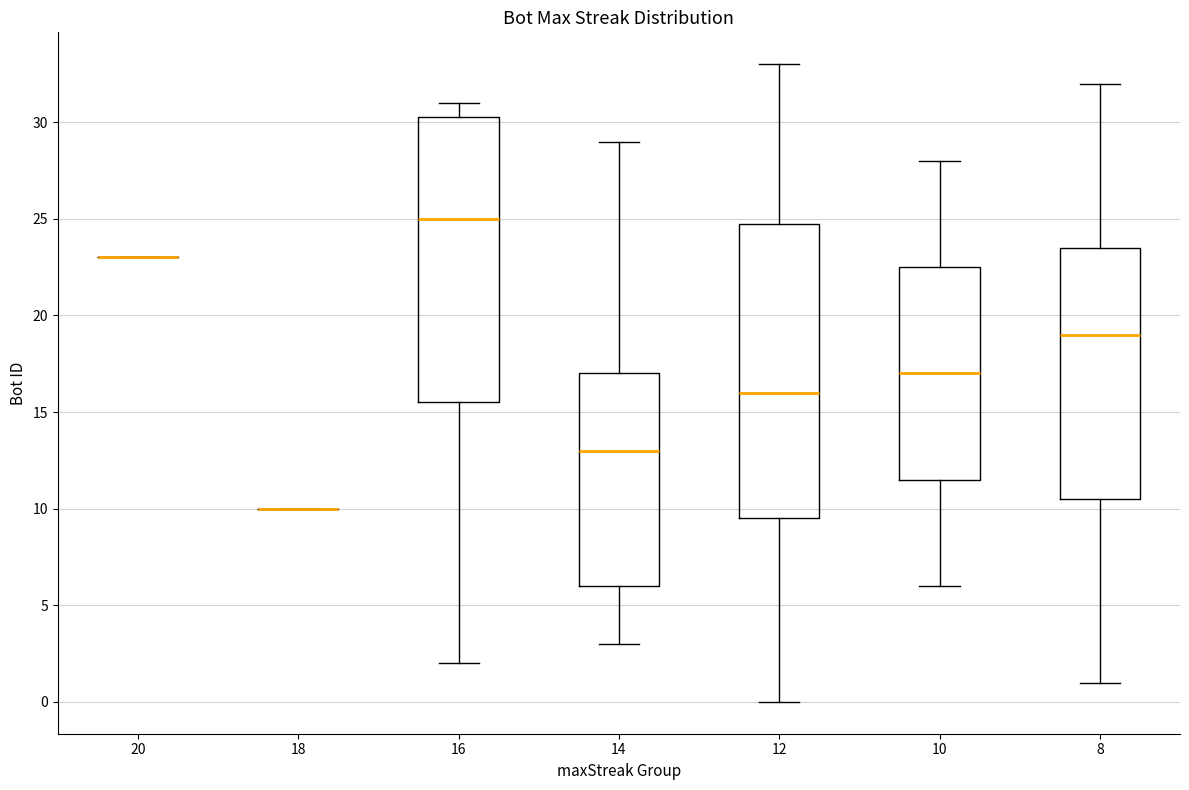

Reading left to right, read every box against the y-axis: the position of its median line, the range the box covers, and the ends of its whiskers. The values are not printed on the chart, so give them approximately, as read against the axis.

20: box collapsed to a line at 23.0, whiskers 23.0 to 23.0
18: box collapsed to a line at 10.0, whiskers 10.0 to 10.0
16: median 25.0, box 15.5 to 30.5, whiskers 2.0 to 31.0
14: median 13.0, box 6.0 to 17.0, whiskers 3.0 to 29.0
12: median 16.0, box 9.5 to 25.0, whiskers 0.0 to 33.0
10: median 17.0, box 11.5 to 22.5, whiskers 6.0 to 28.0
8: median 19.0, box 10.5 to 23.5, whiskers 1.0 to 32.0